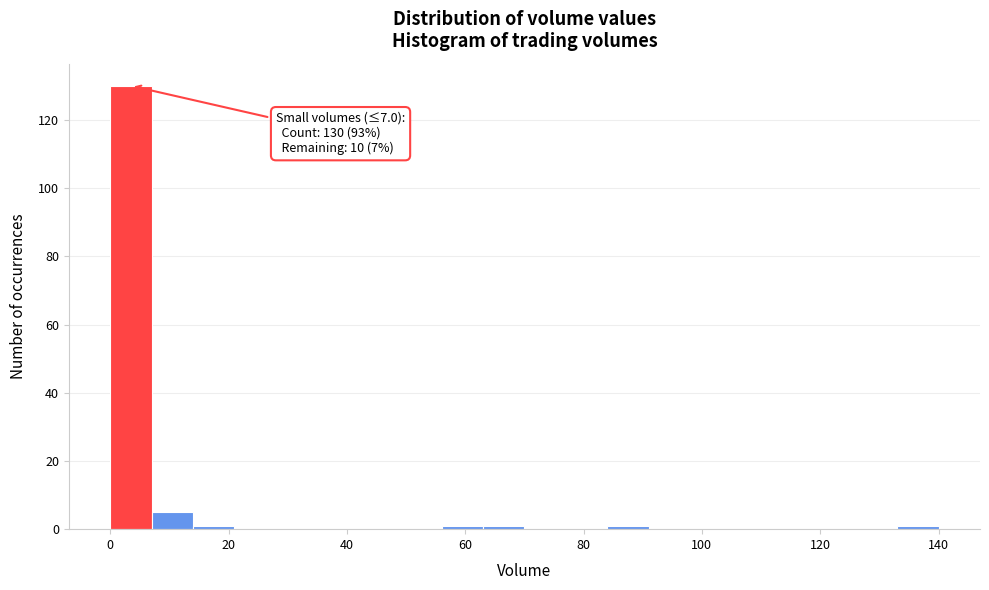

Around what value on the x-axis is the tallest bar? Give the approximate position of its centre, as read against the axis.

4